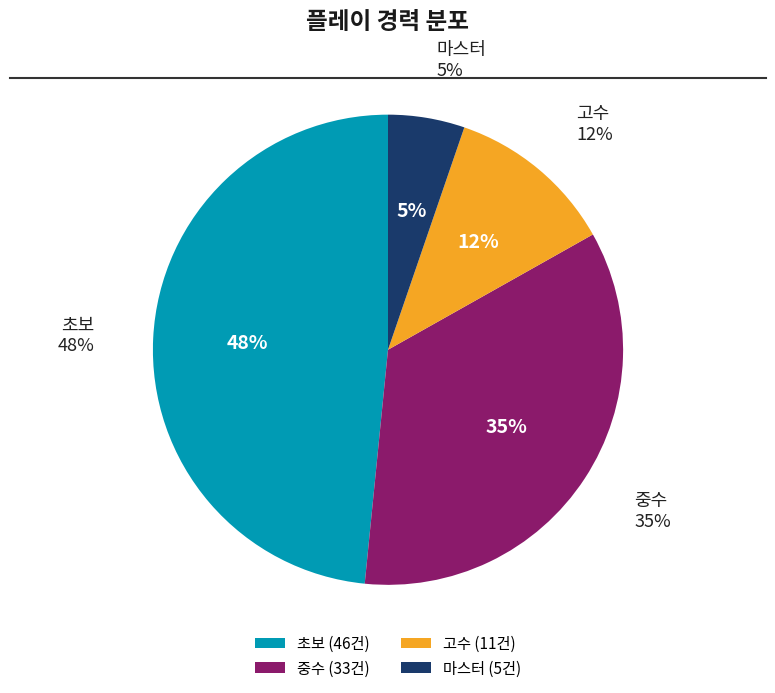

What is the largest slice in the pie chart?

초보